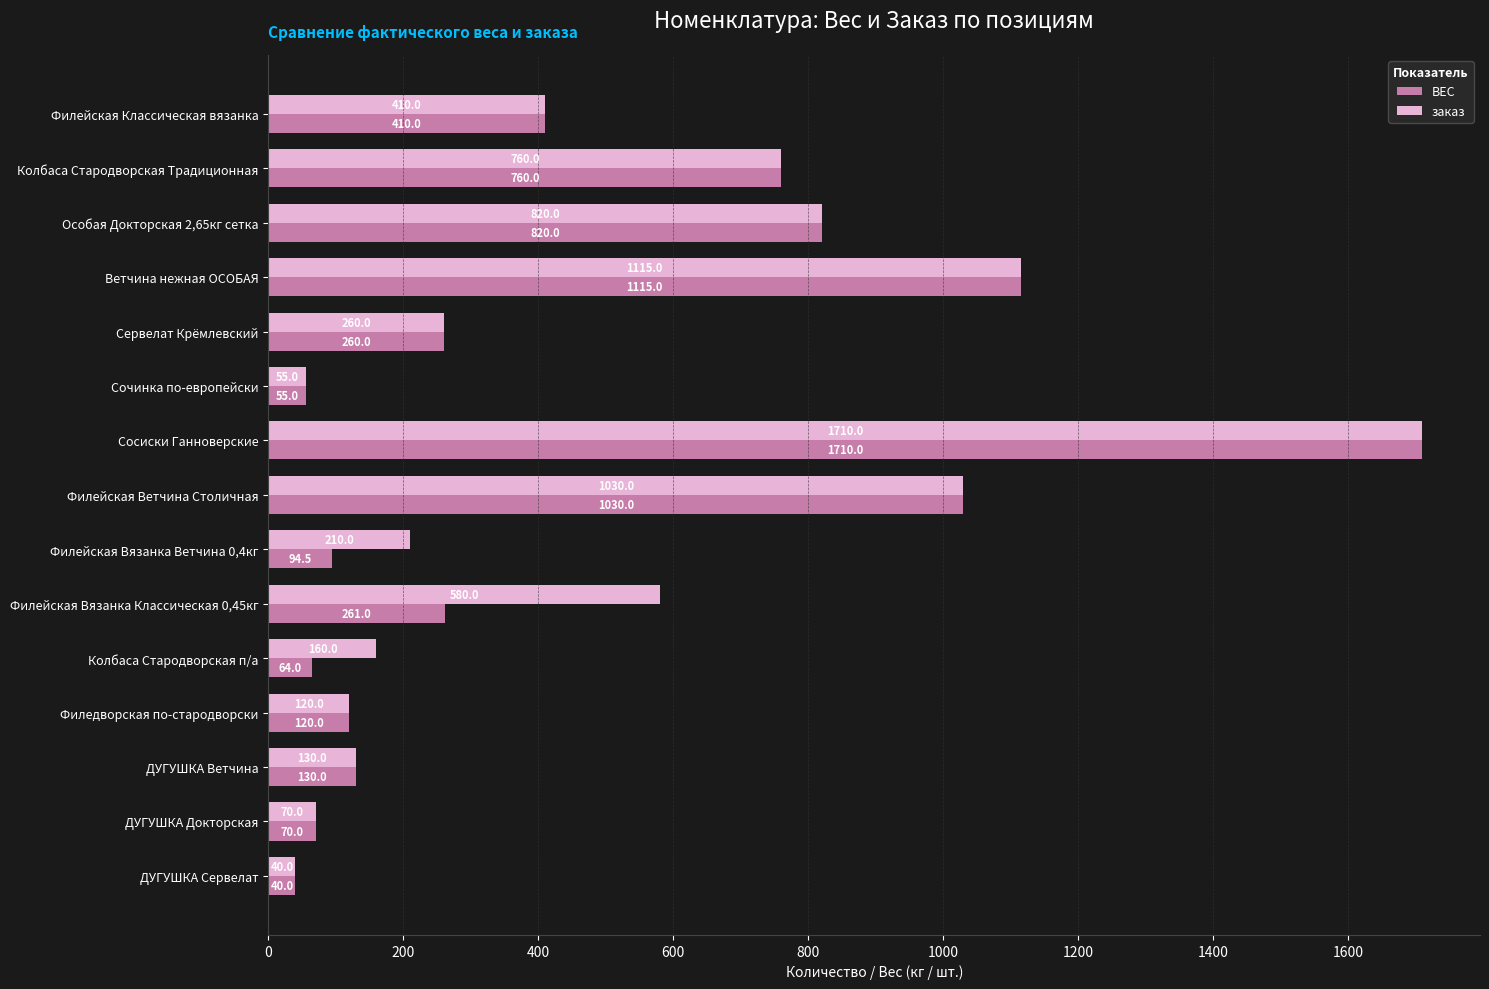

What are all the series names shown in the legend?

ВЕС, заказ